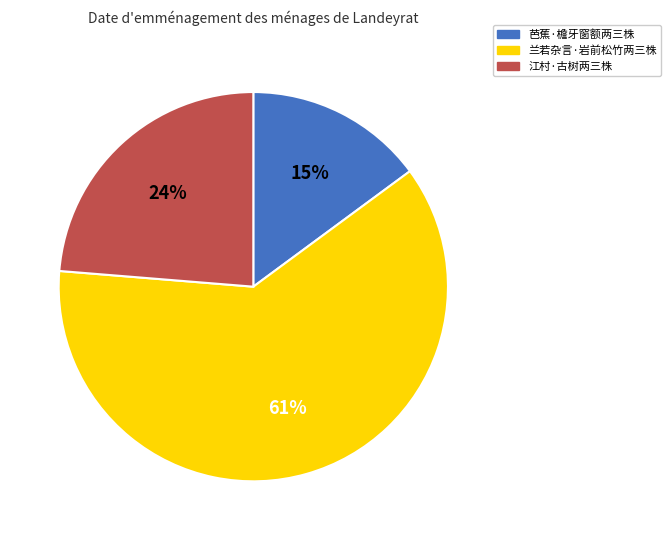

Is it true that 芭蕉·檐牙窗额两三株 is 15% of the pie?

True